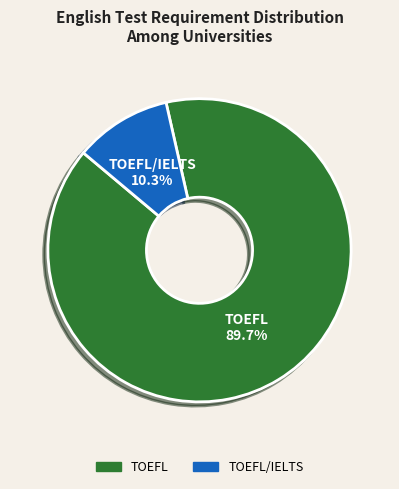

Is there a majority slice in this chart?

Yes